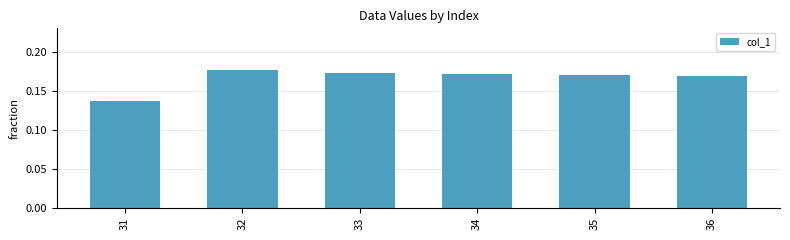

What is the sum of all values?

1.0